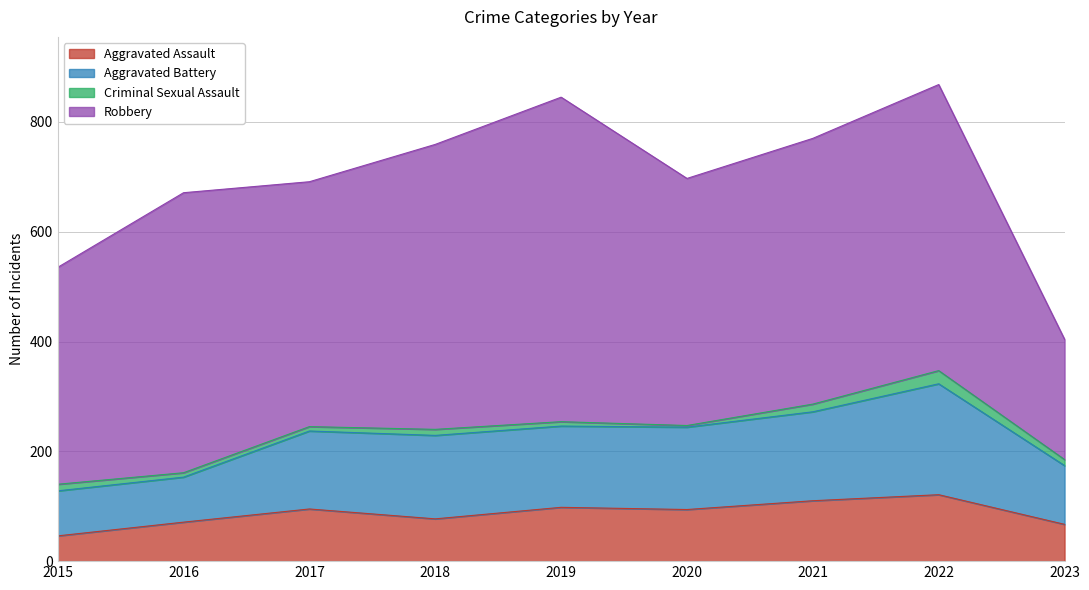

Which category has the lowest value in the Aggravated Assault series?

2015